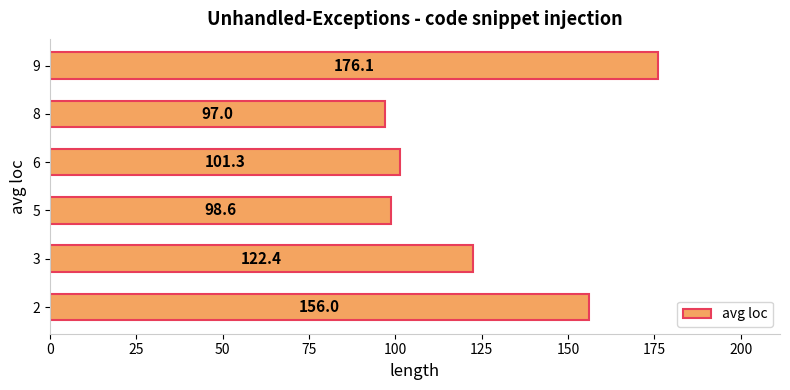

True or false: the data shows 97.0 at 8.

True